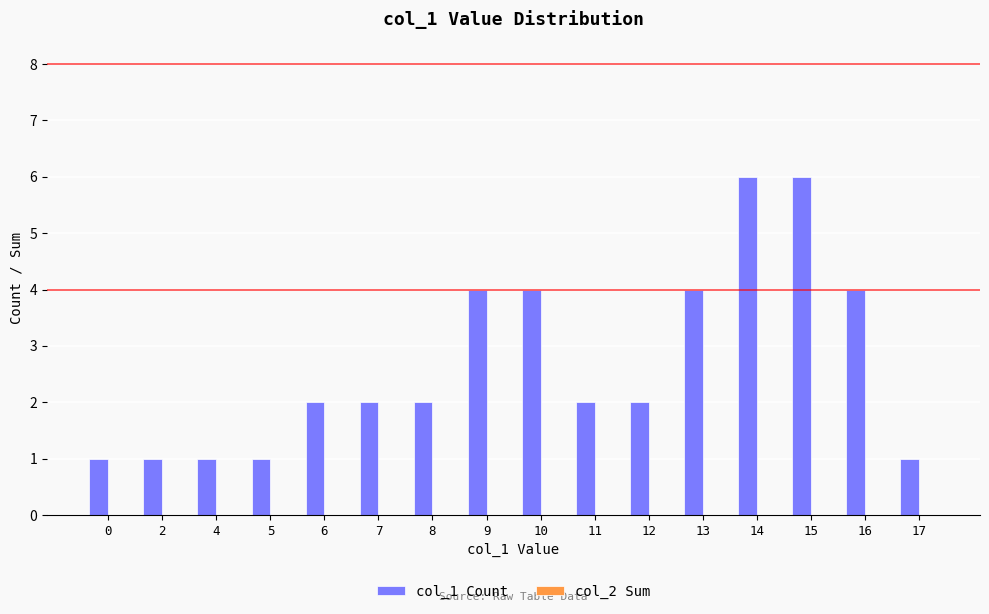

Are the bars grouped side by side (vs. stacked)?

No